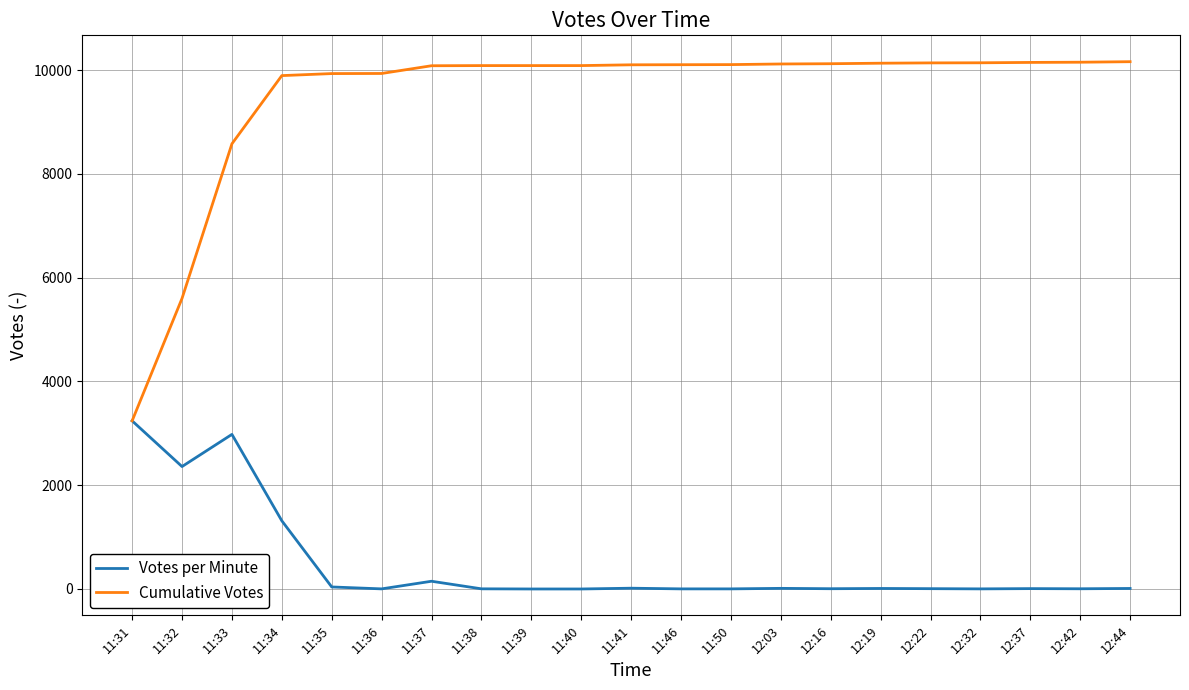

List the series in order of their peak value, lowest first.

Votes per Minute, Cumulative Votes